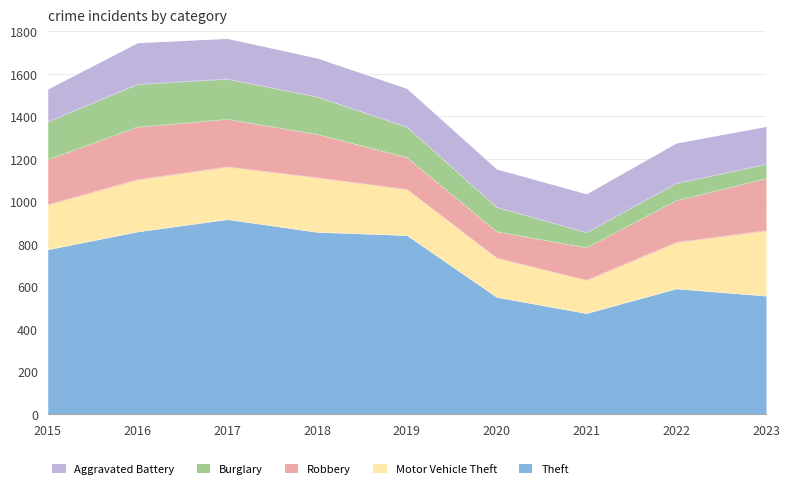

At which label is Motor Vehicle Theft closest to 231?

2022